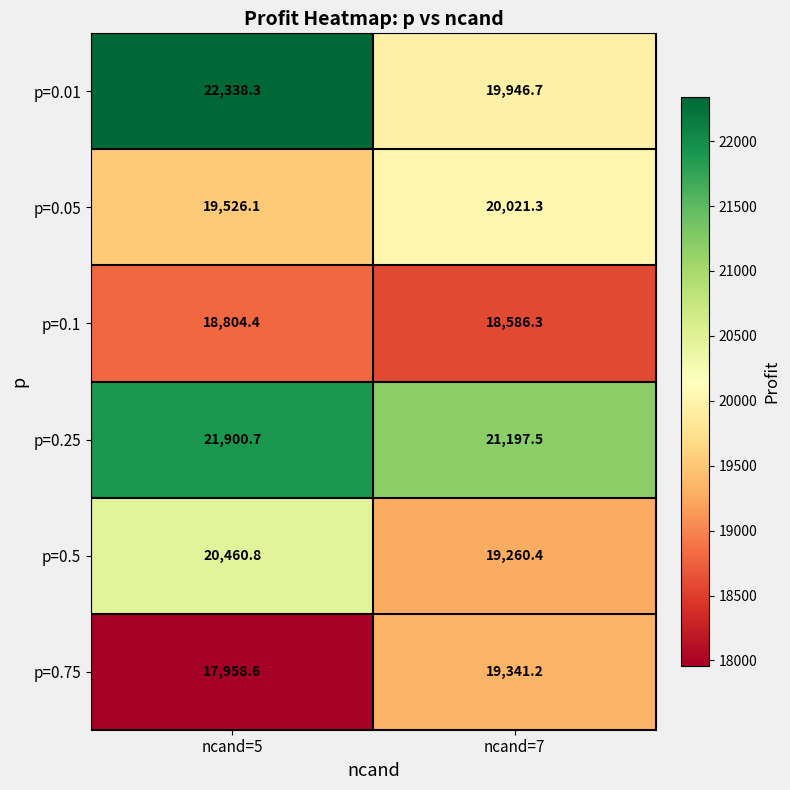

Which series has the largest range (max minus min)?

p=0.01